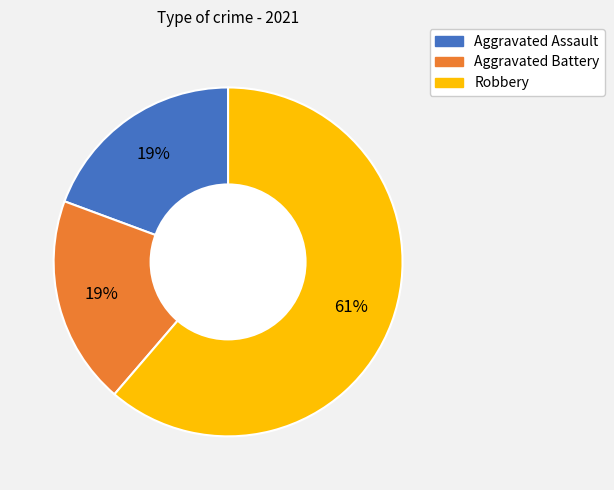

Is it true that Robbery is 61% of the pie?

True